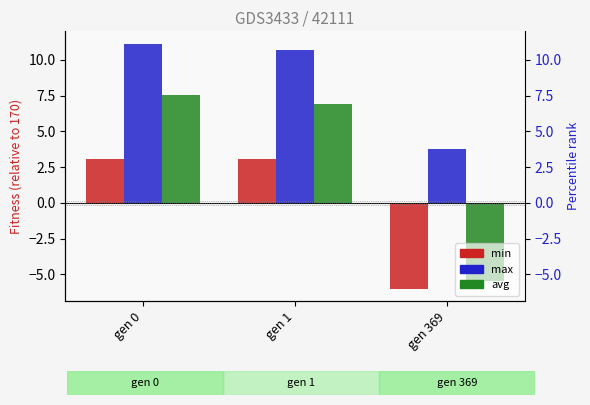

List the series in order of their peak value, highest first.

max, avg, min